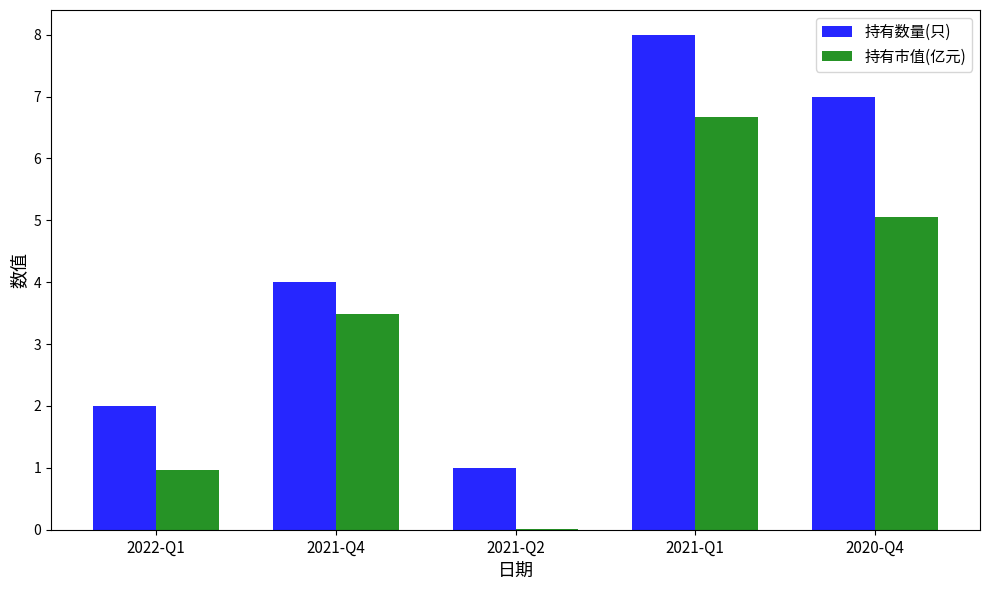

What are all the series names shown in the legend?

持有数量(只), 持有市值(亿元)